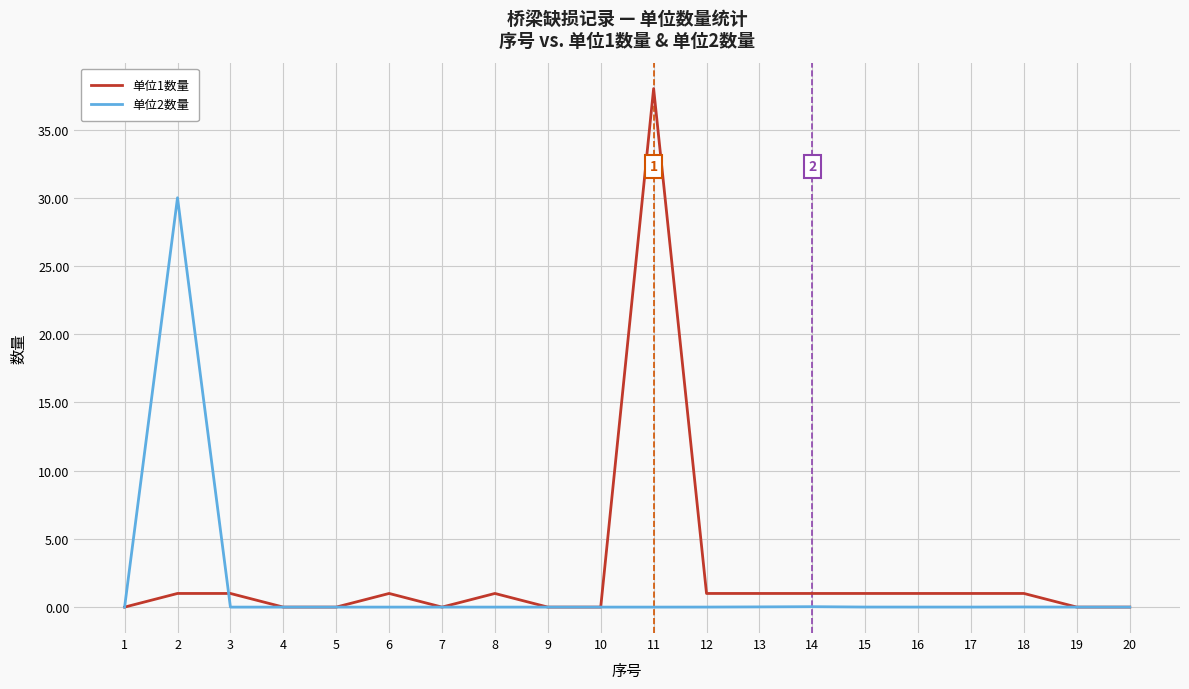

True or false: 单位1数量 and 单位2数量 cross at least once.

True